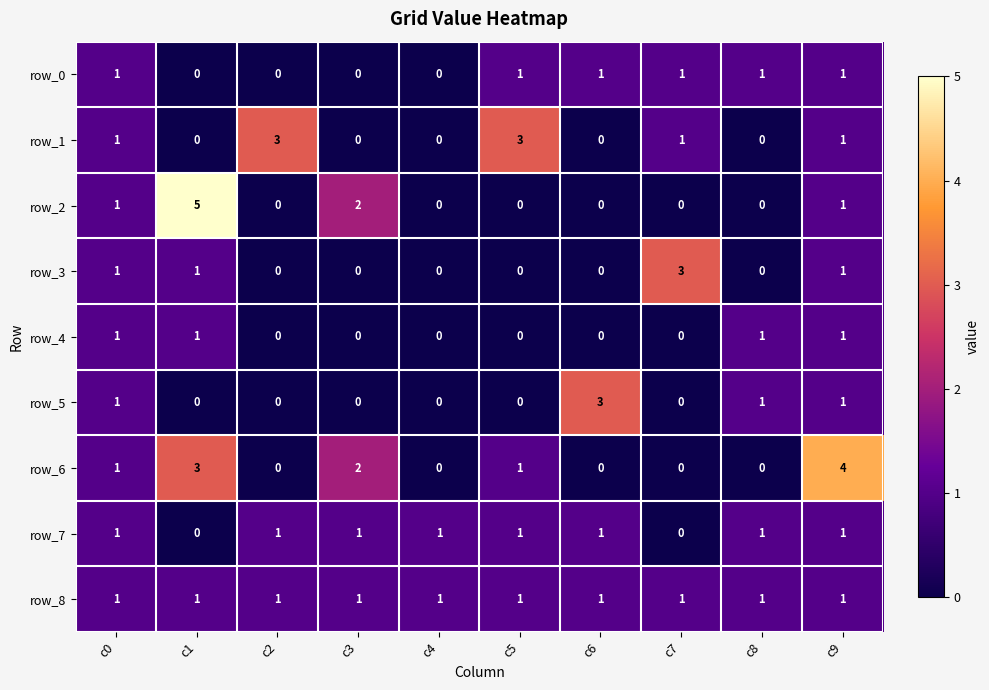

Is it true that row_8 equals 2 at c9?

False